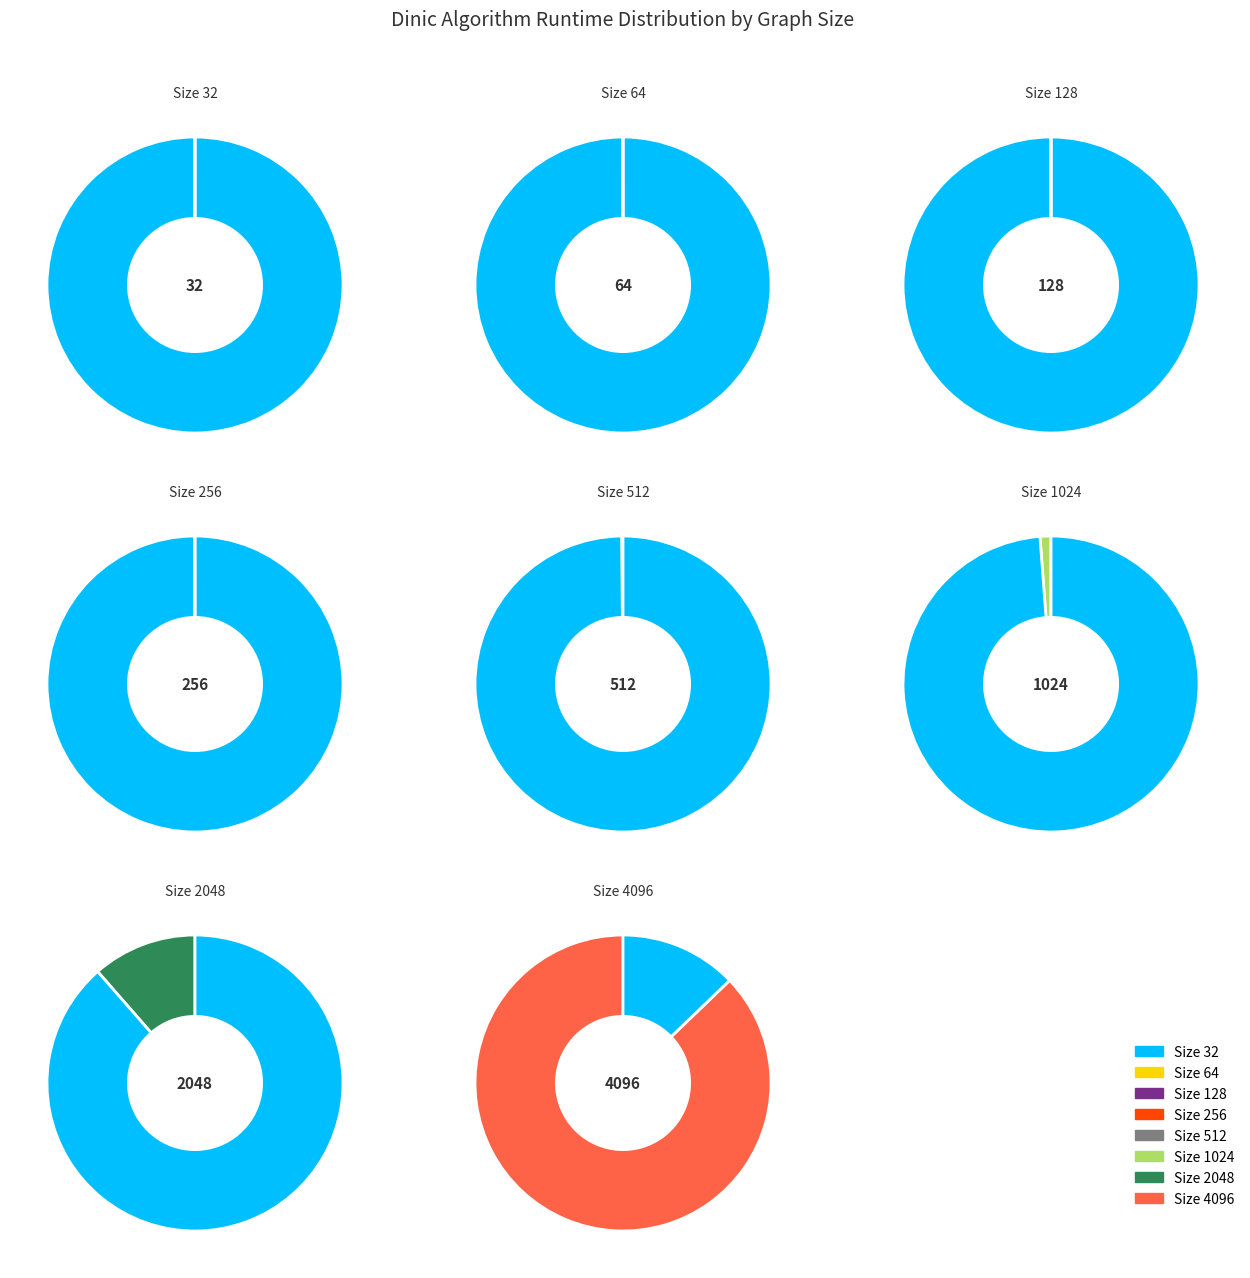

Is it true that 128 is 1% of the pie?

False